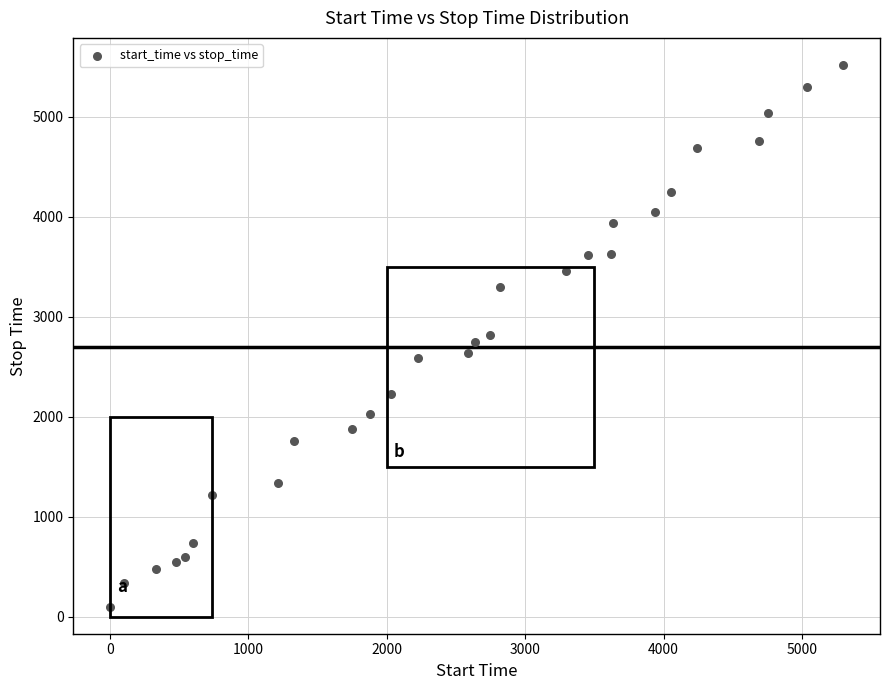

What is the range of X values (max minus min)?

5298